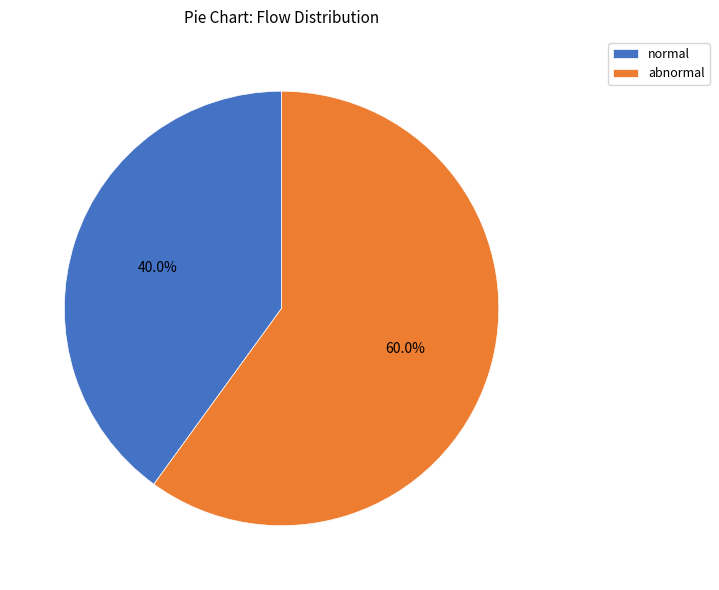

To the nearest percent, what is the average slice percentage?

50%